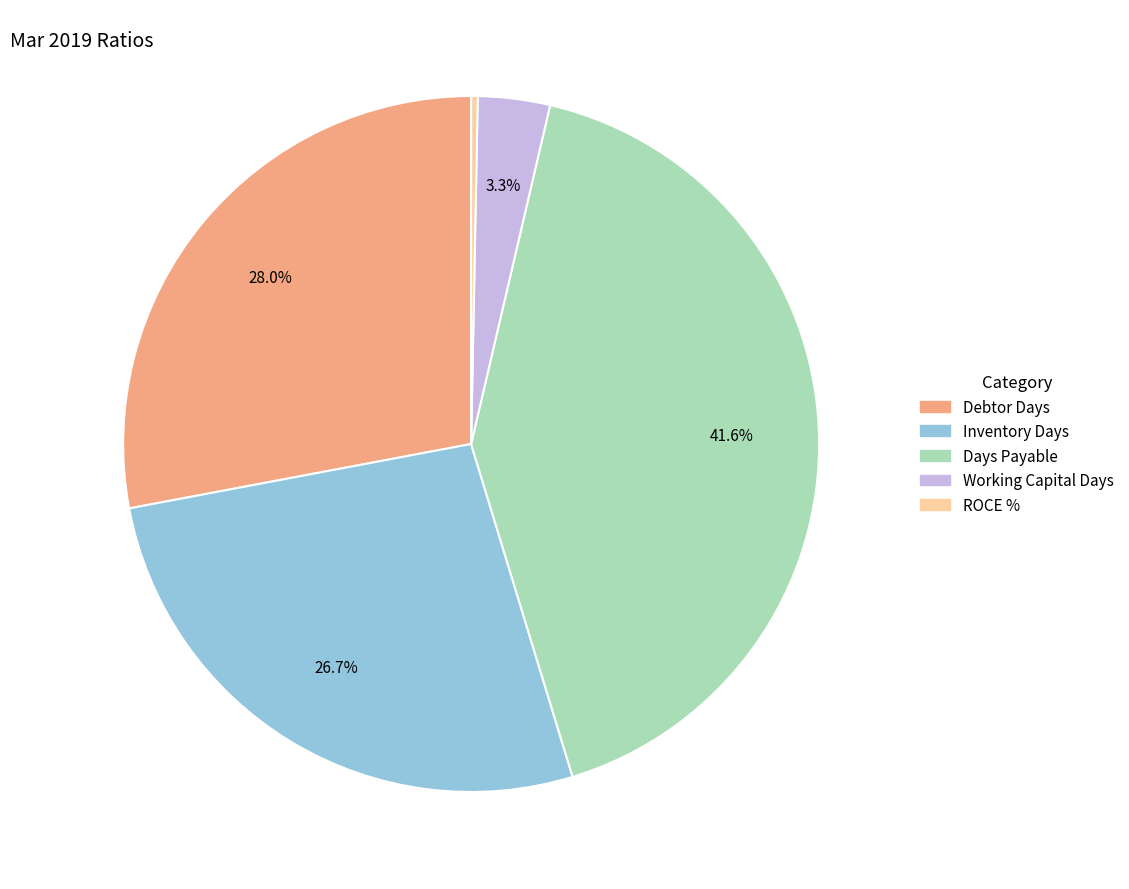

How many segments does this pie chart have?

5